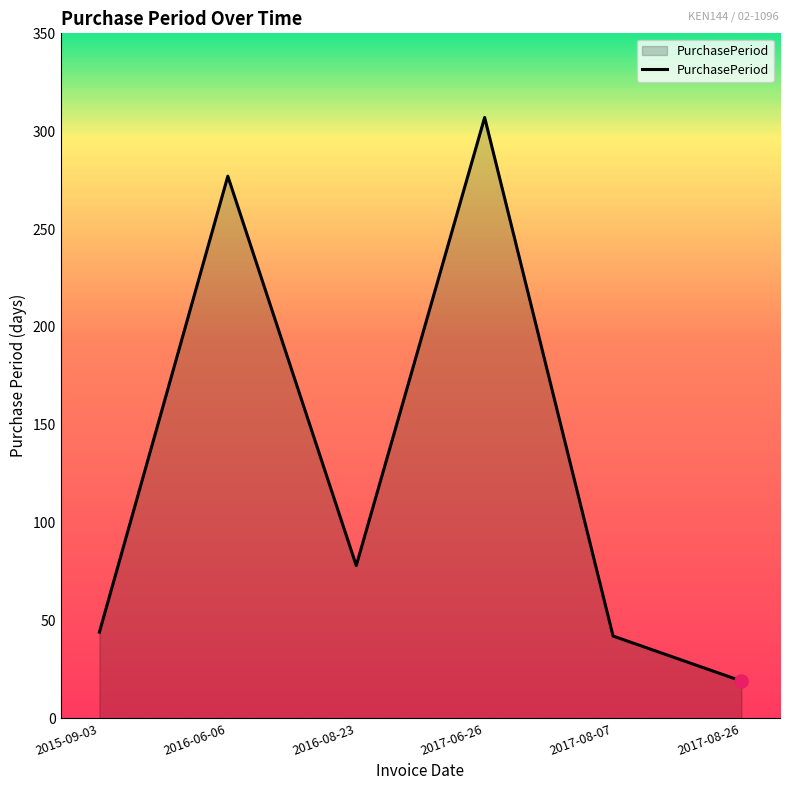

Between 2016-06-06 and 2015-09-03, which is larger?

2016-06-06